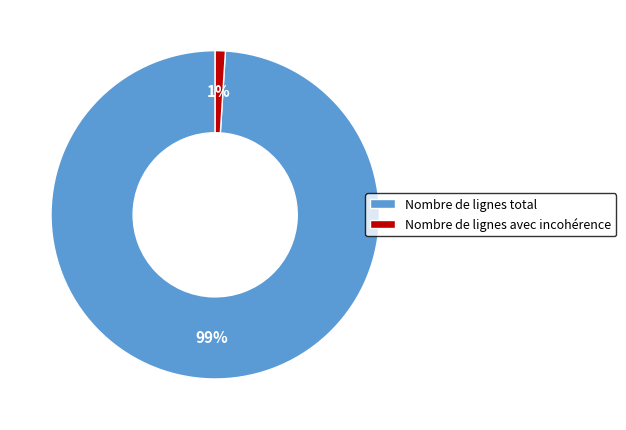

Count the number of slices in the pie.

2